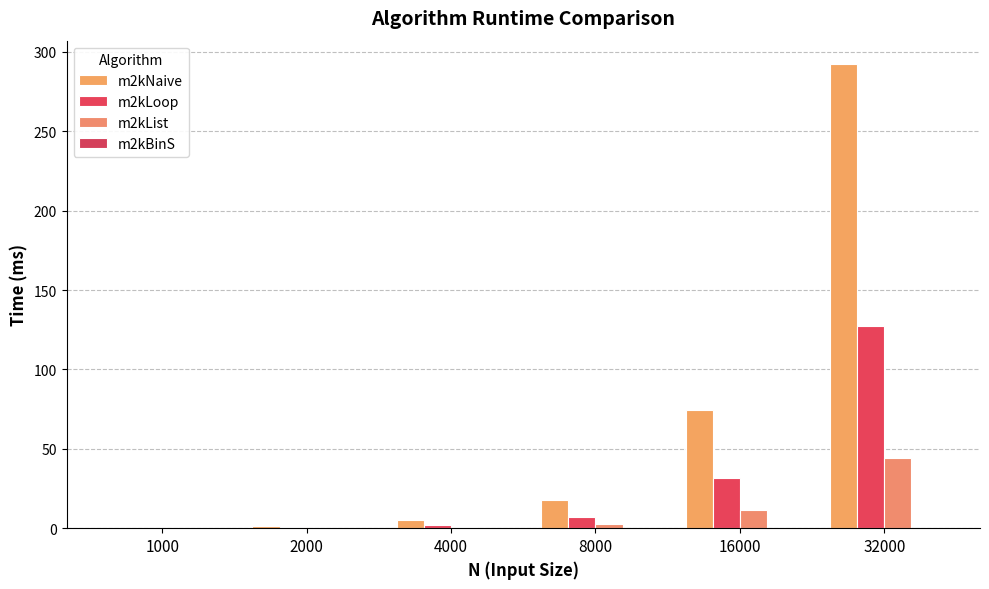

Are the bars grouped side by side (vs. stacked)?

Yes